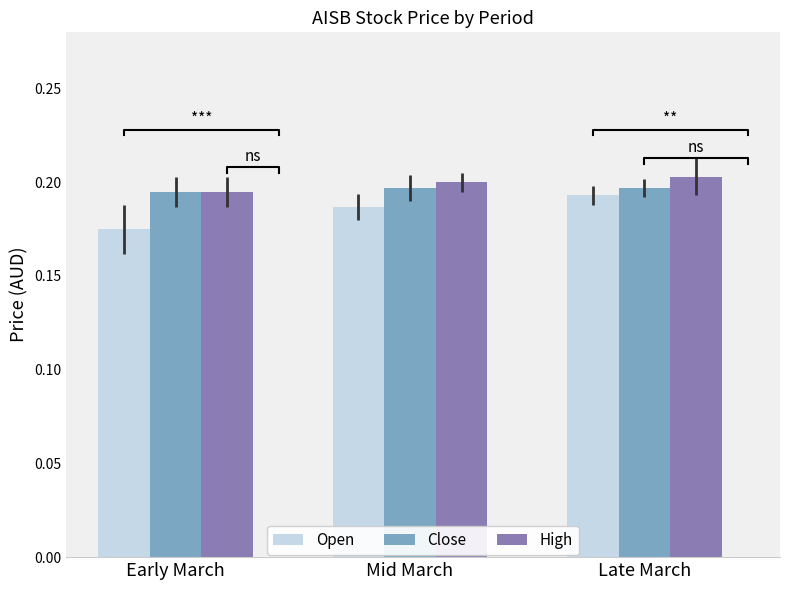

At which category is the sum across all series the highest?

Late March